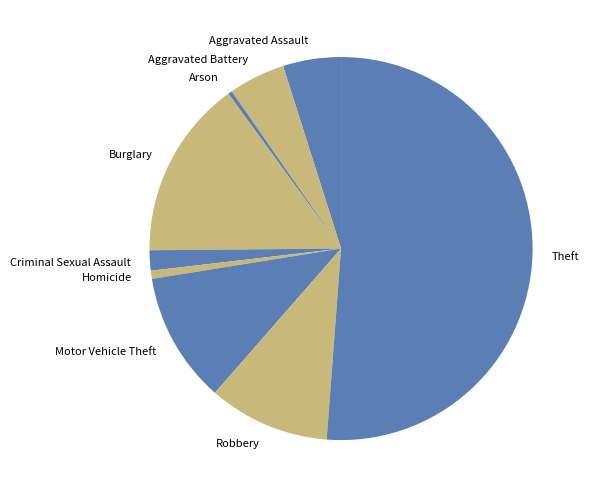

Approximately how many times larger is the value at Motor Vehicle Theft compared to Burglary?

0.7